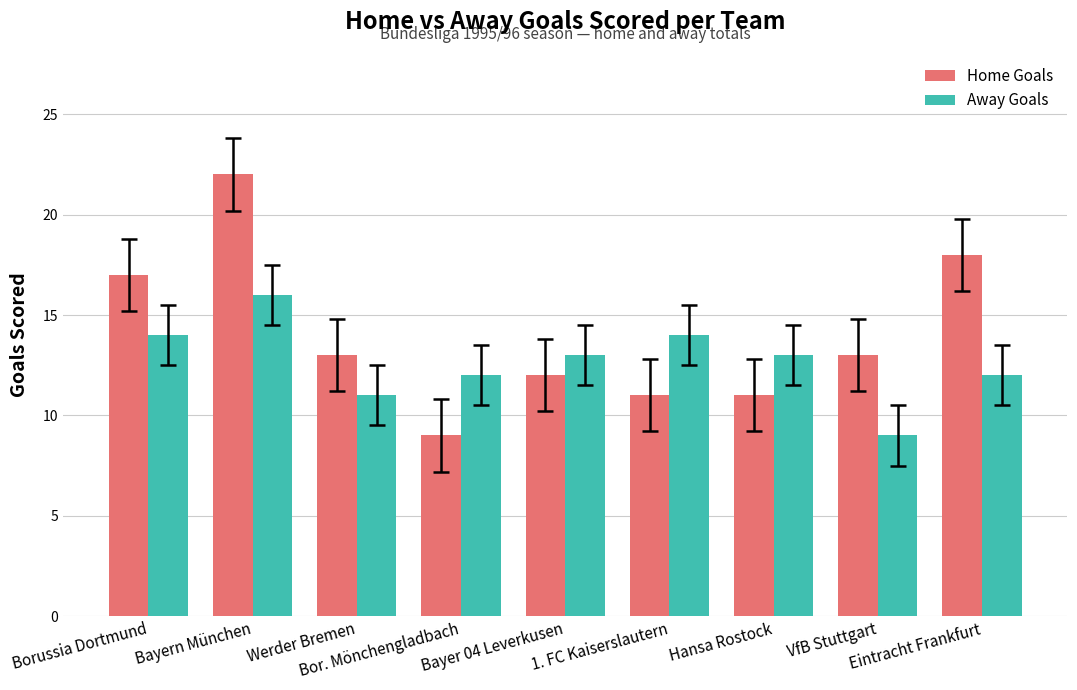

Read the Home Goals value at Bayern München, to the nearest 10.

20